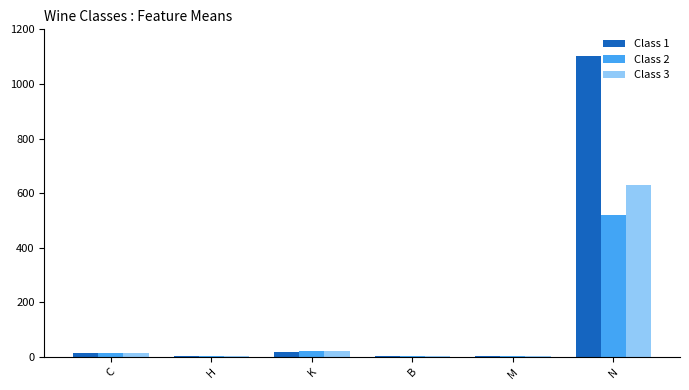

Which series has the largest total across all categories?

Class 1